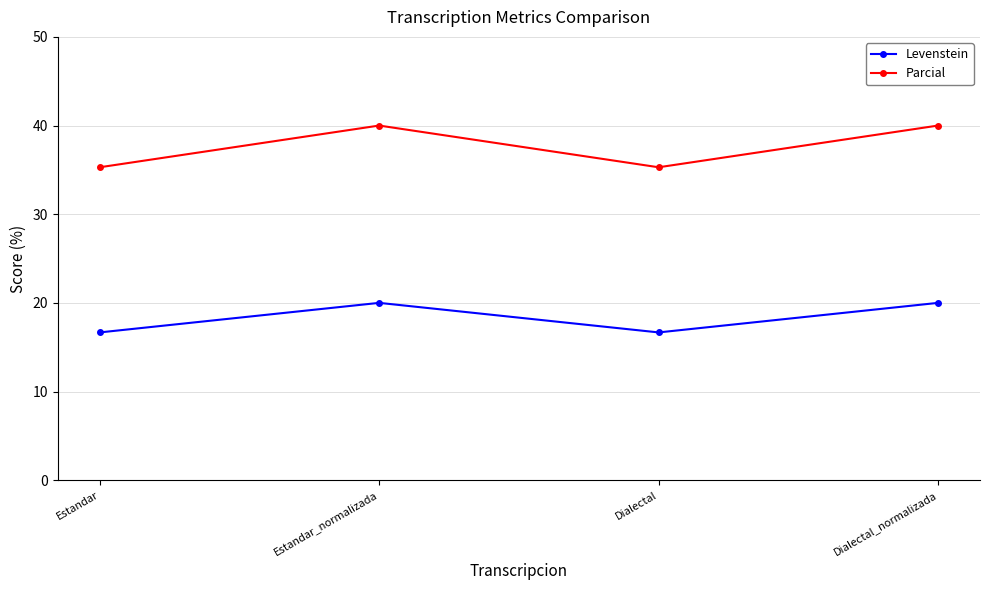

What are all the series names shown in the legend?

Levenstein, Parcial